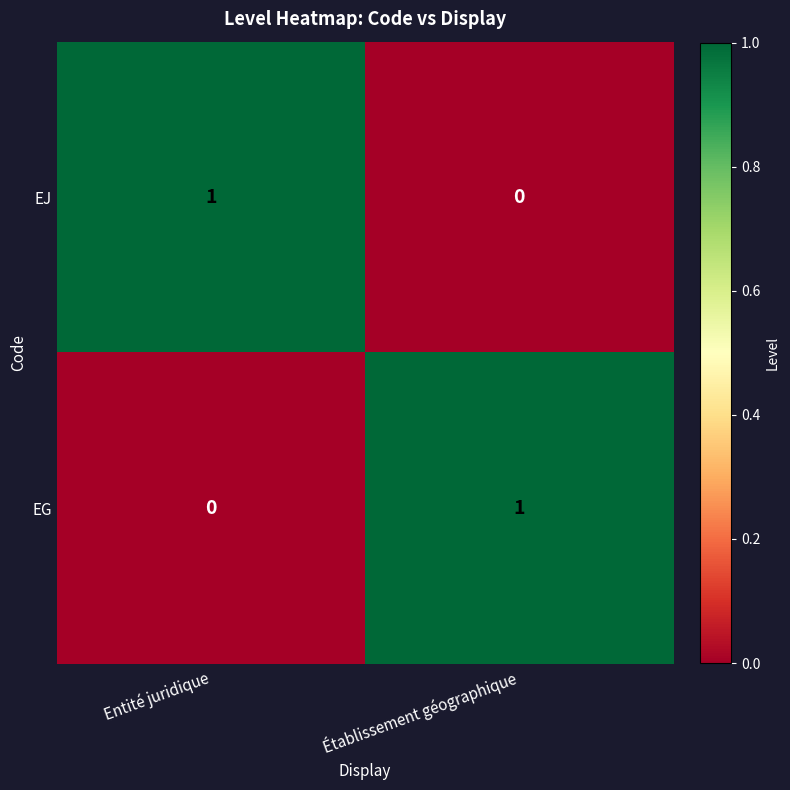

At which label does EG reach its peak?

Établissement géographique